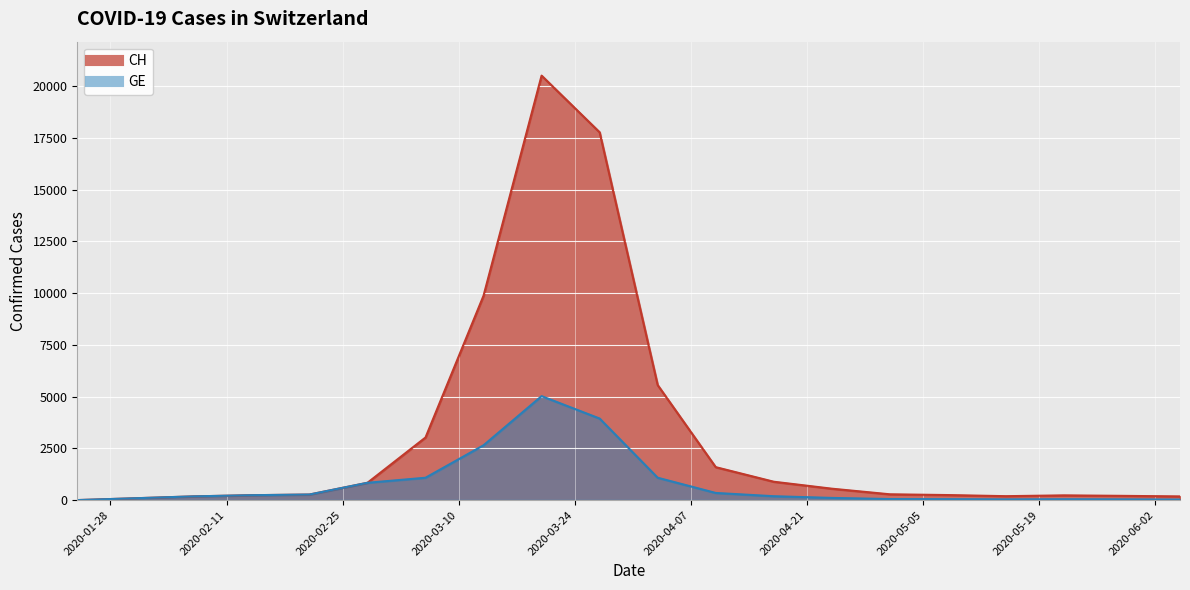

The value of GE at 2020-04-17 is 191. True or false?

True